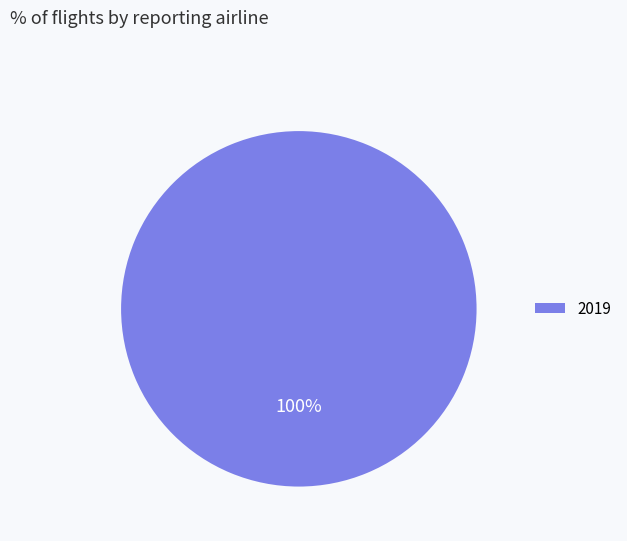

Rank the categories by value from highest to lowest.

2019